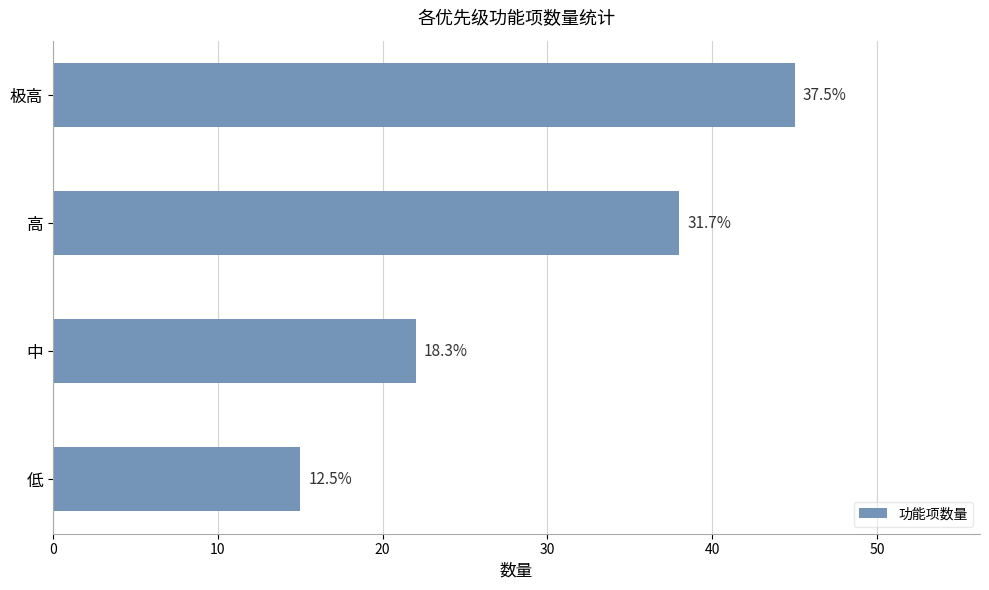

Are the bars horizontal?

Yes